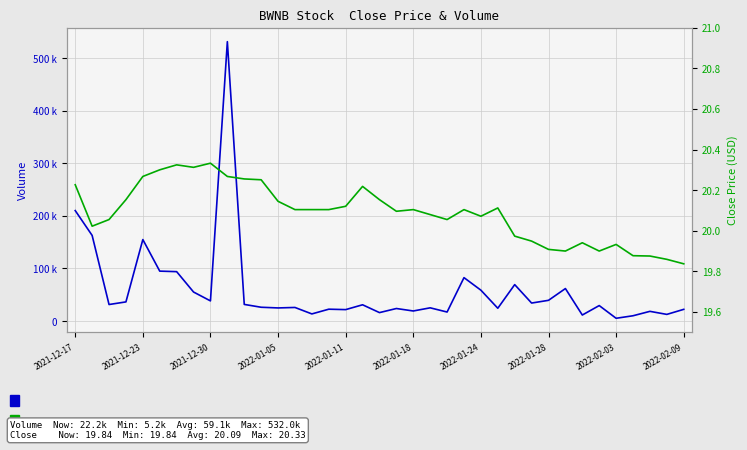

What is the sum of all Close values?

743.3